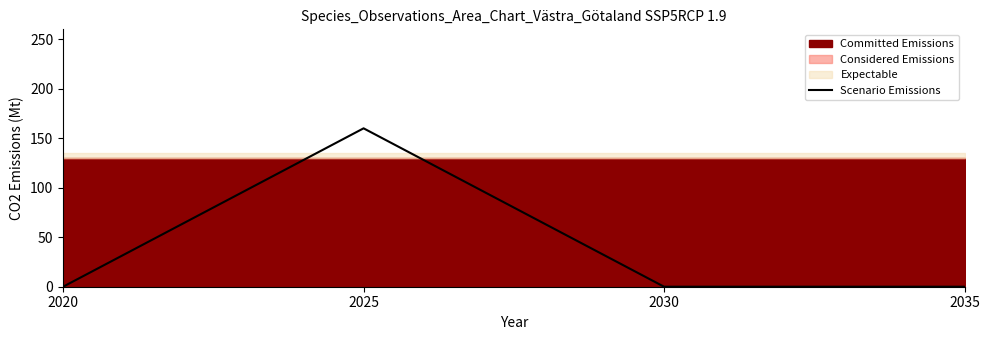

Rank the categories by value from lowest to highest.

2020, 2030, 2035, 2025